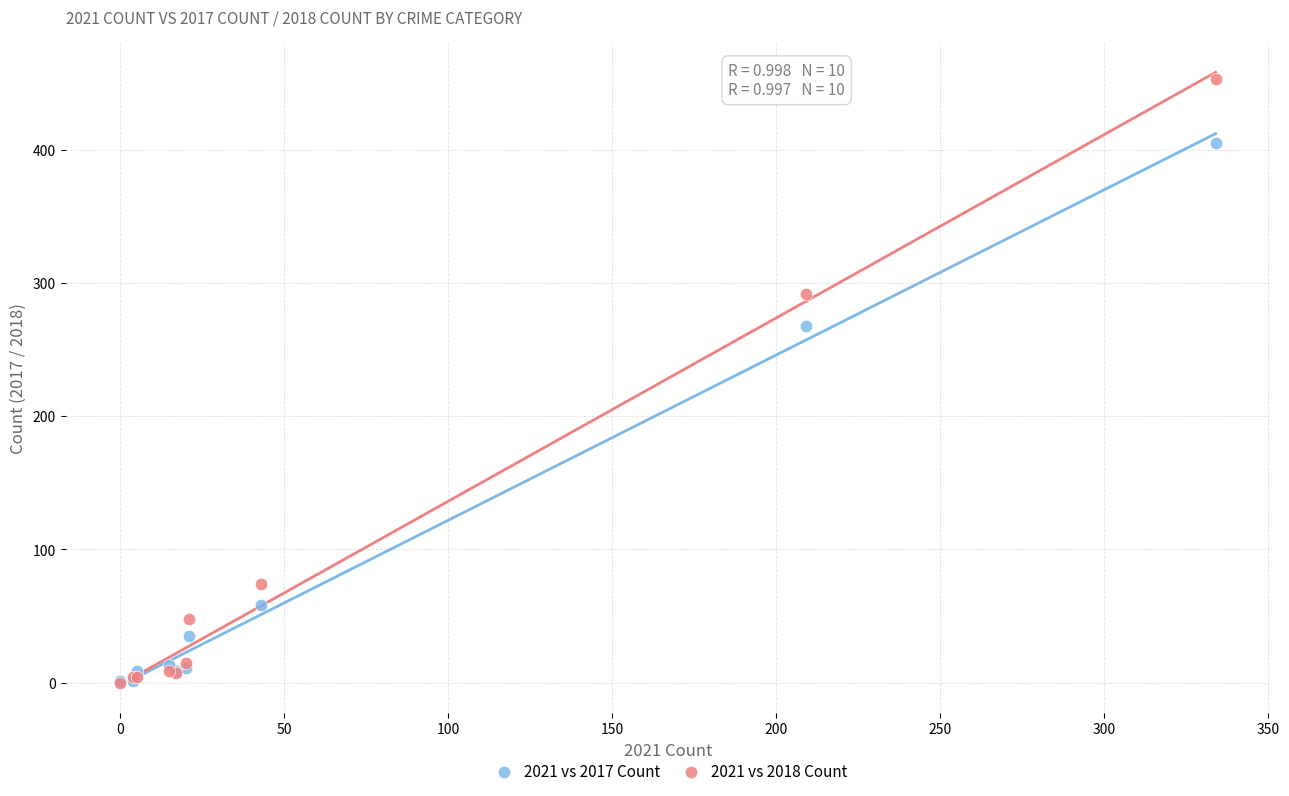

Which series has the widest spread of Y values?

2021 vs 2018 Count